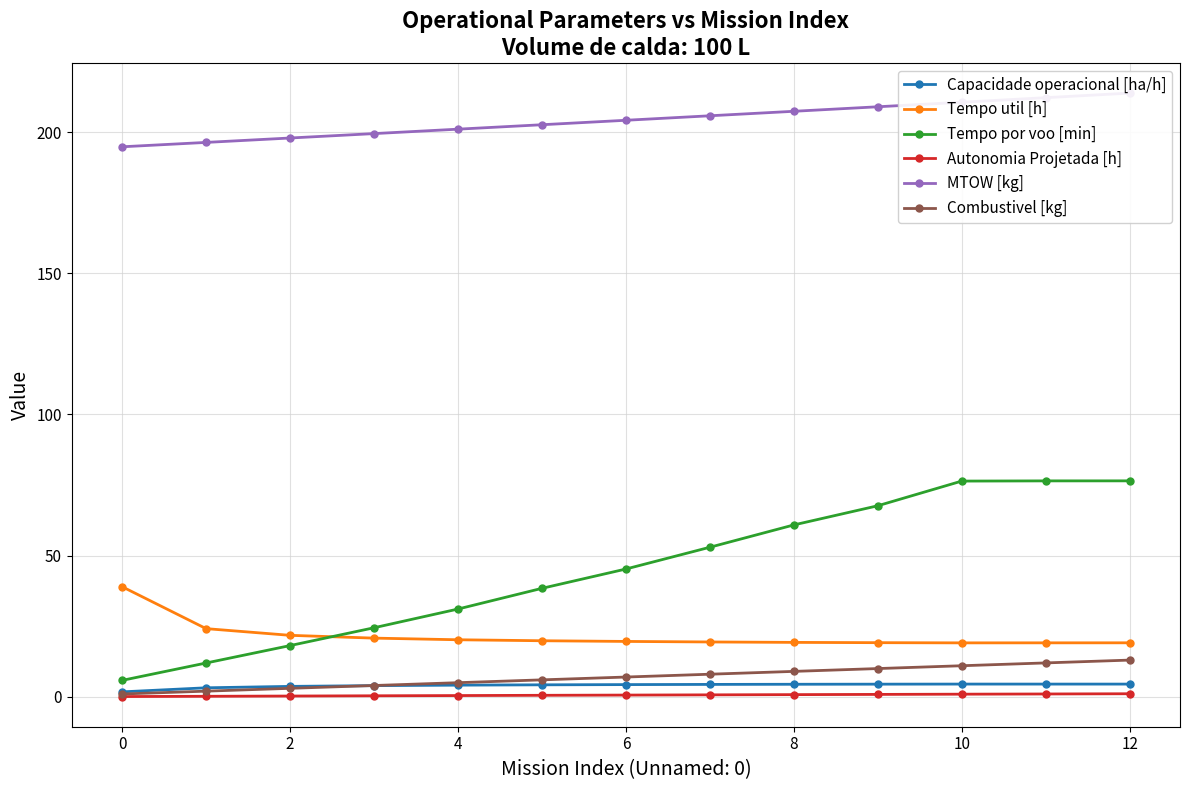

What is the average value of the Combustivel [kg] series?

7.0